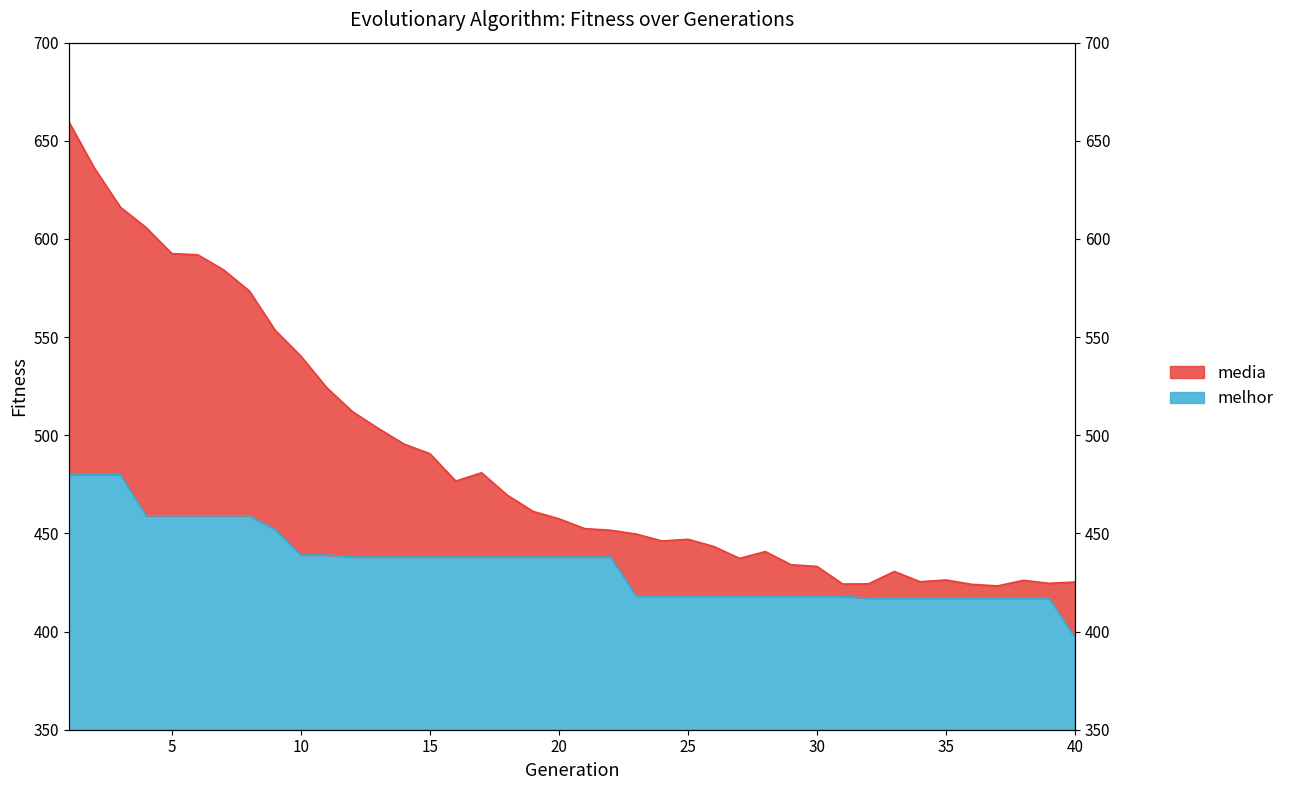

How many interior local peaks does the media series have?

6